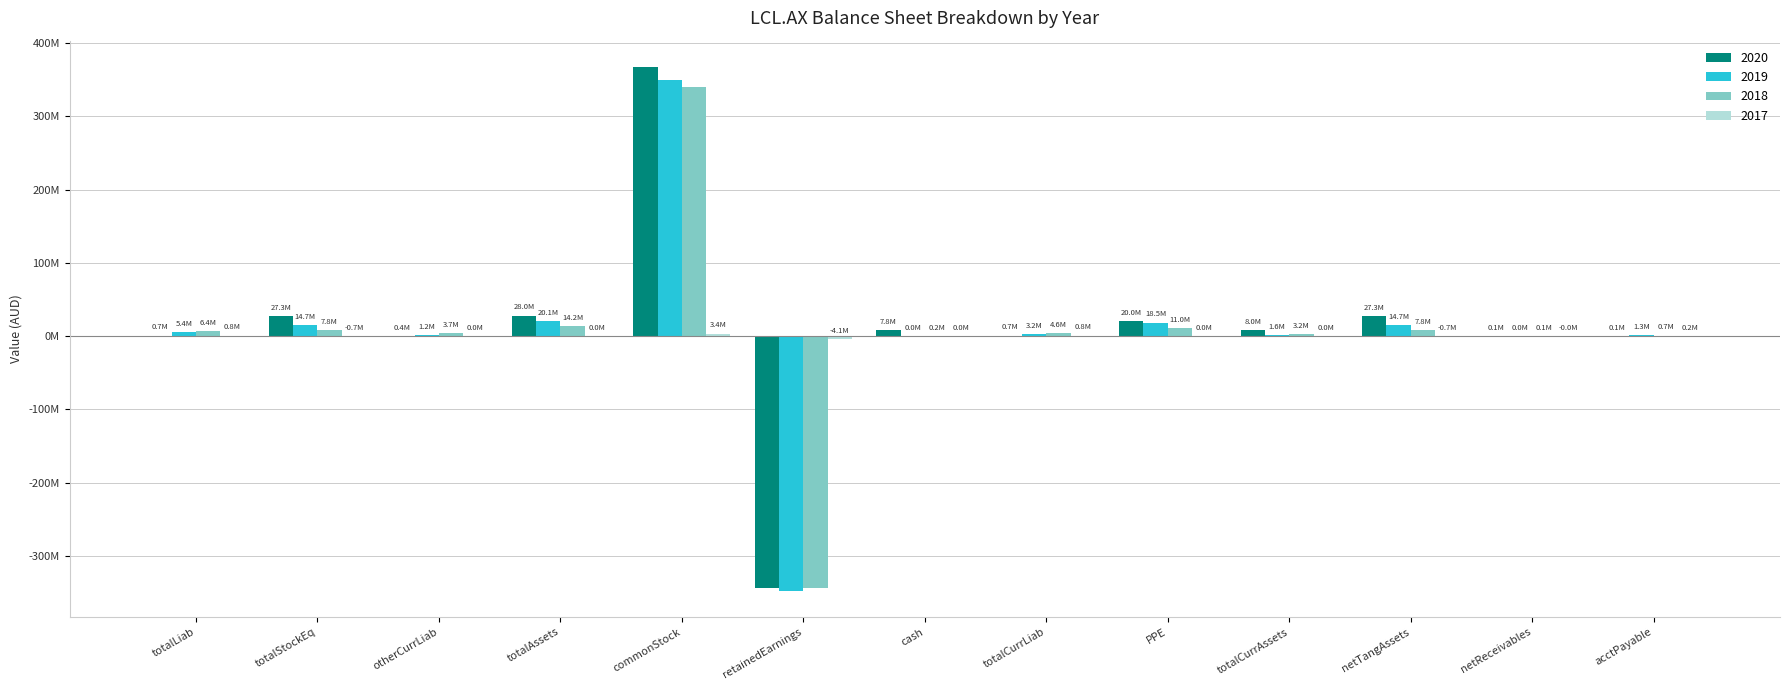

Are the bars horizontal?

No